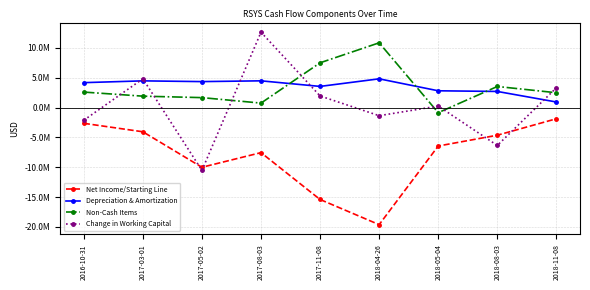

At which category is the sum across all series the highest?

2017-08-03